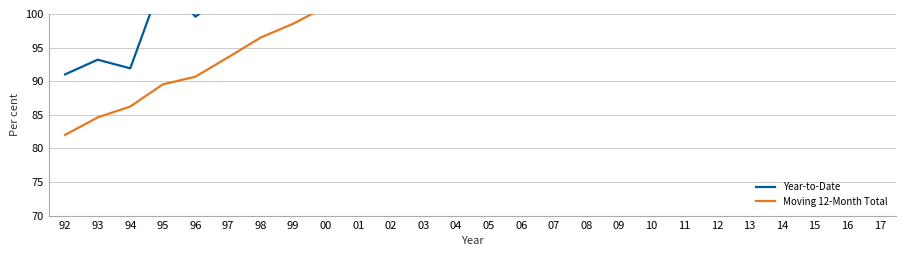

What is the average value of the Year-to-Date series?

115.4